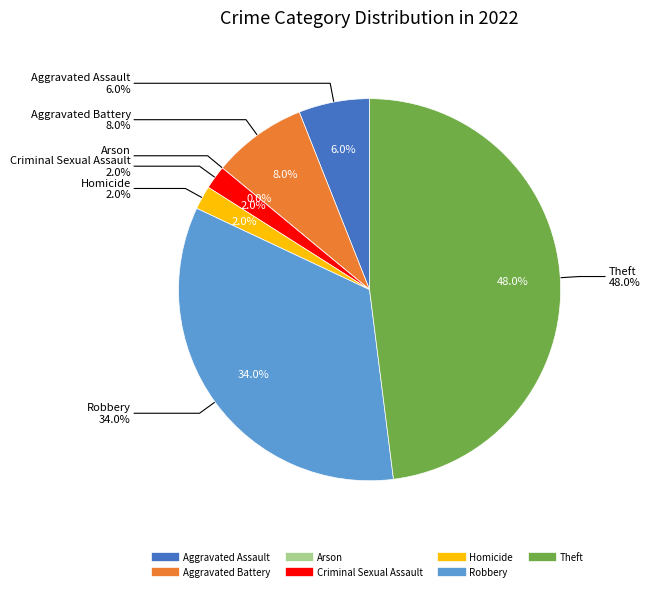

Which category has the smallest portion of the pie?

Arson